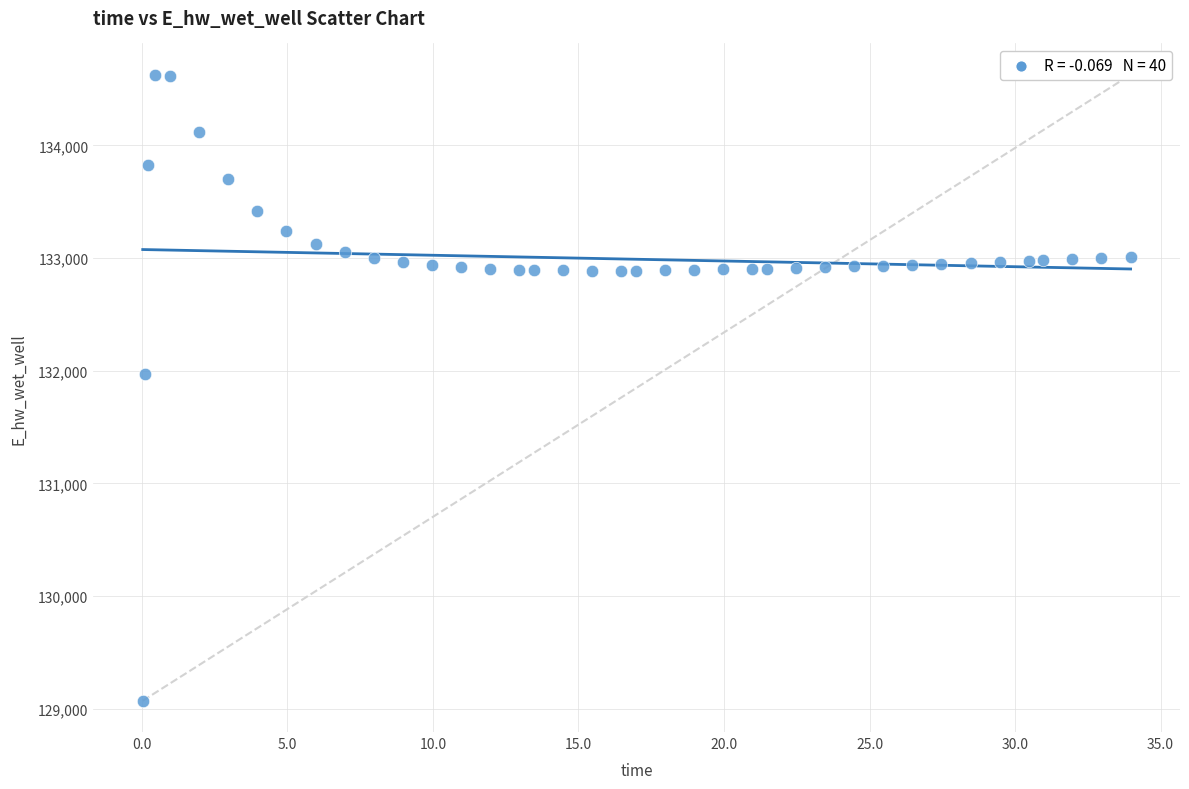

What is the range of Y values (max minus min)?

5557.7